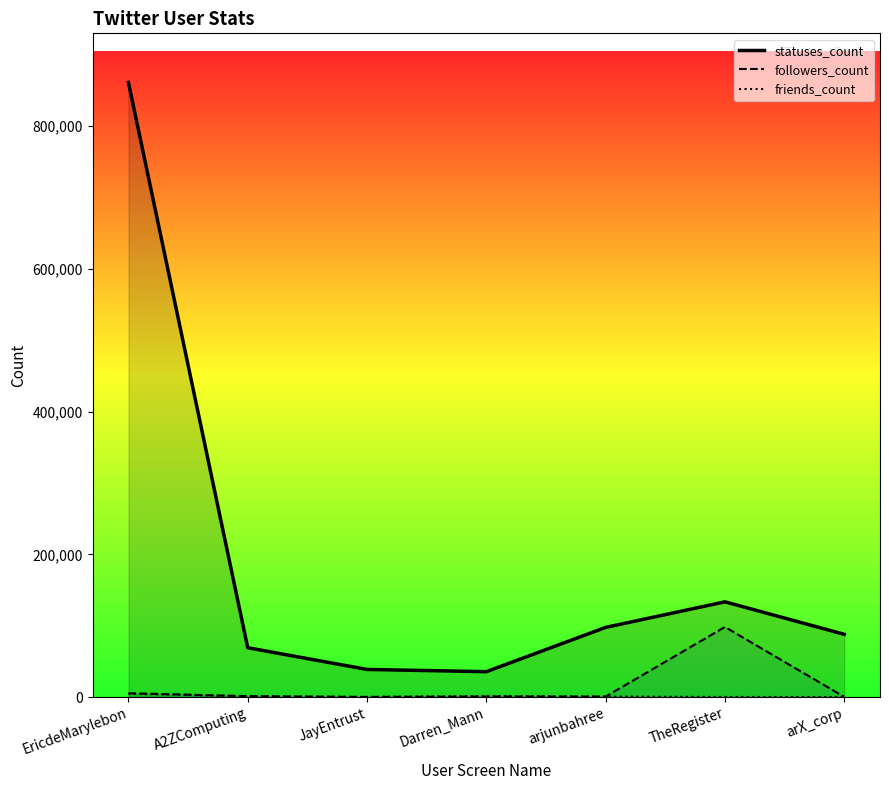

Which series has the widest spread of values?

statuses_count